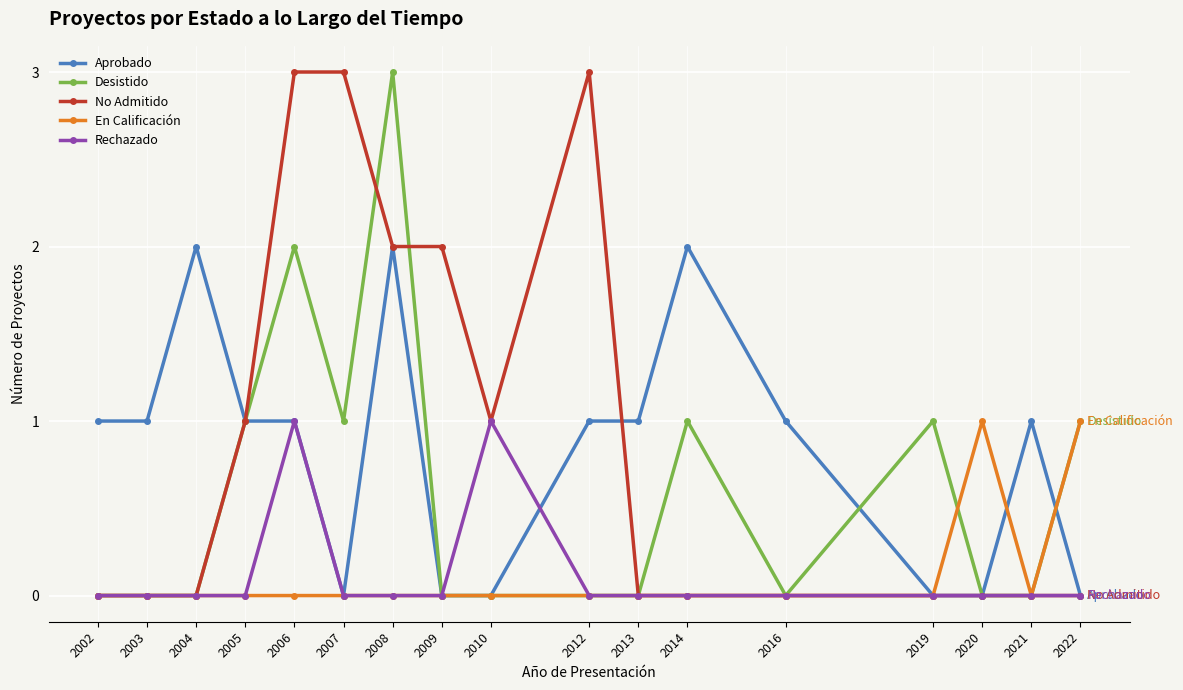

The value of Desistido at 2012 is -1. True or false?

False